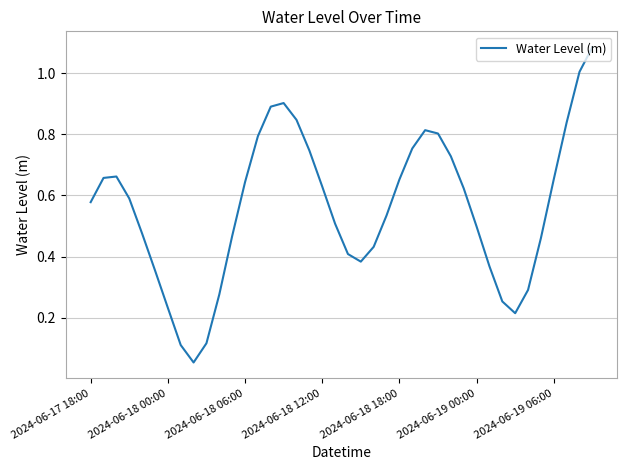

What is the difference between the maximum and minimum values?

1.0